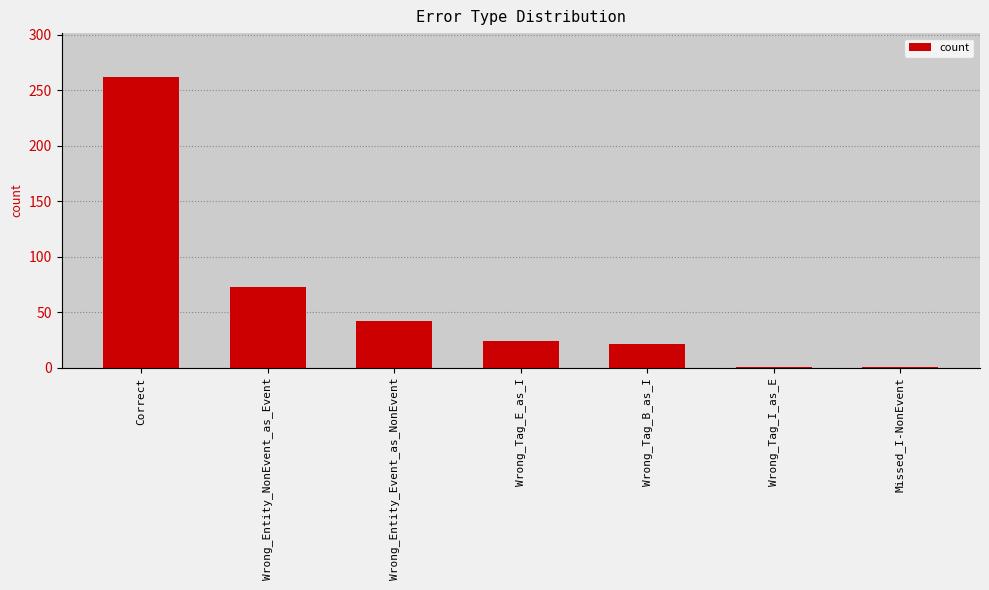

What is the average value?

61